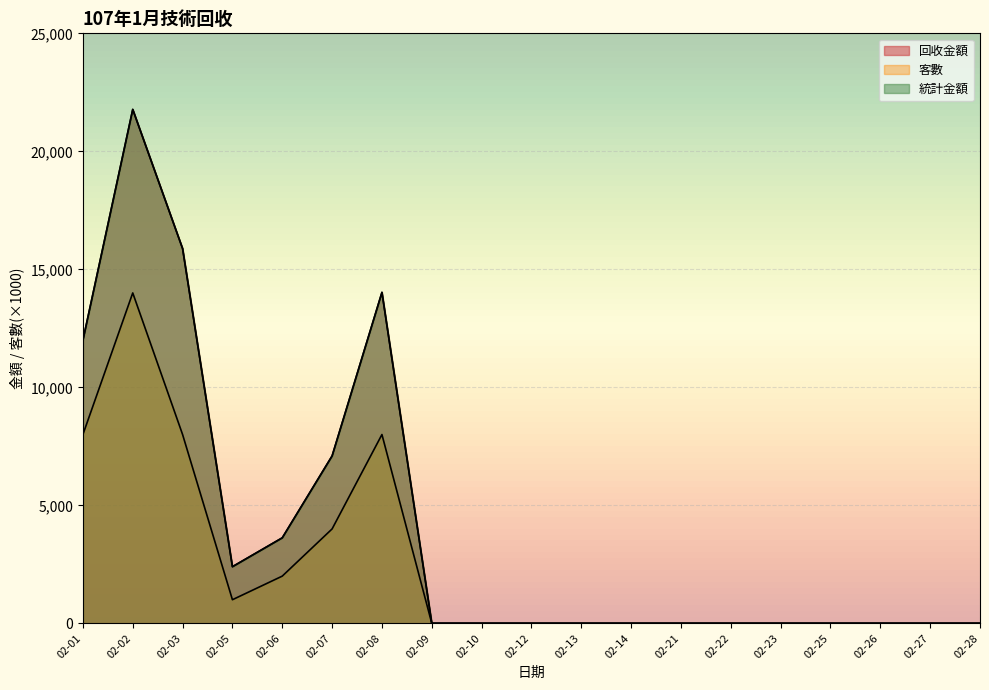

What is the spread (max minus min) of values at 02-01?

3994